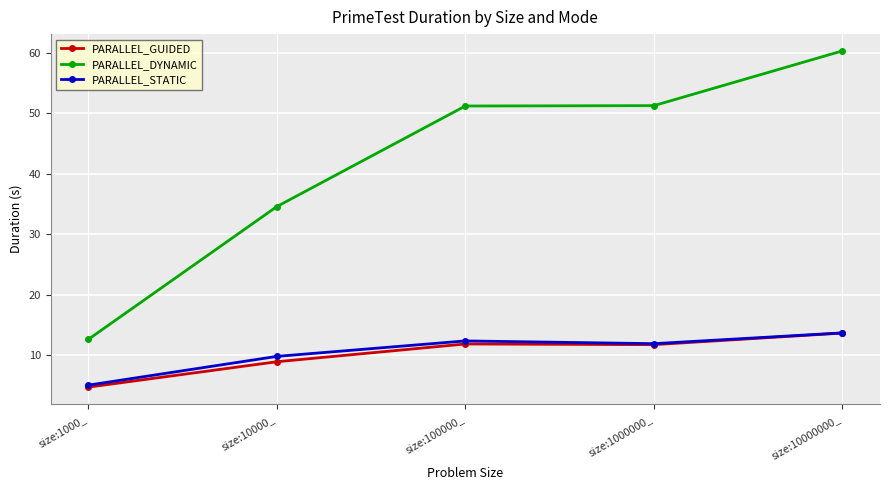

At which category is the sum across all series the highest?

size:10000000_